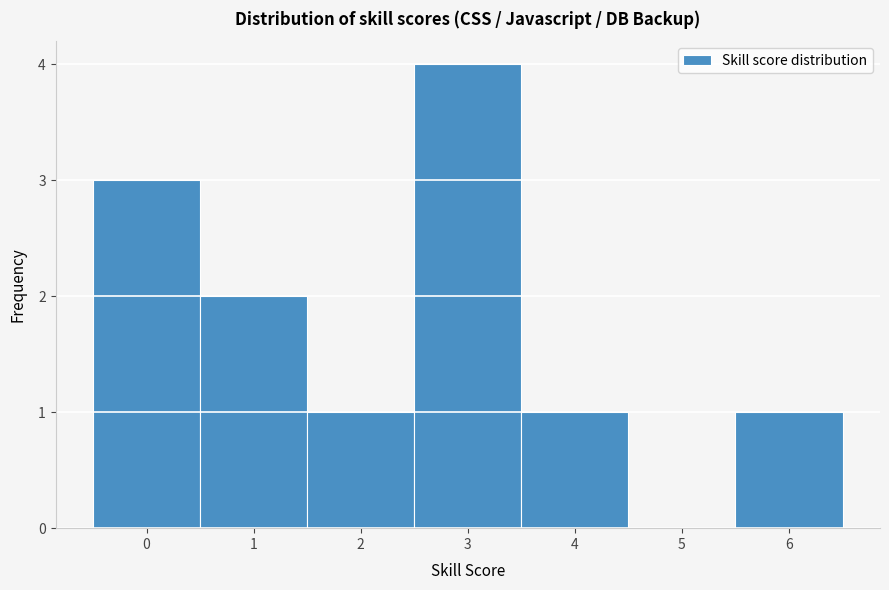

Reading left to right, transcribe all the data shown in this chart.

0=3	1=2	2=1	3=4	4=1	5=0	6=1